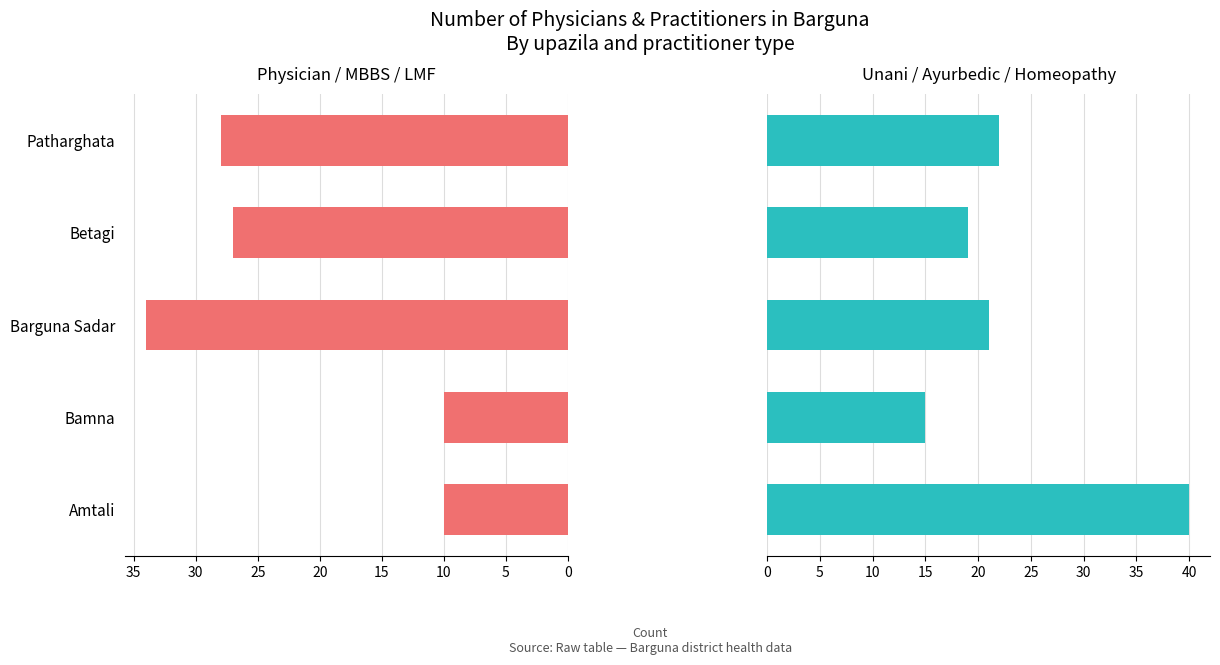

At how many categories does at least one series exceed 29?

2